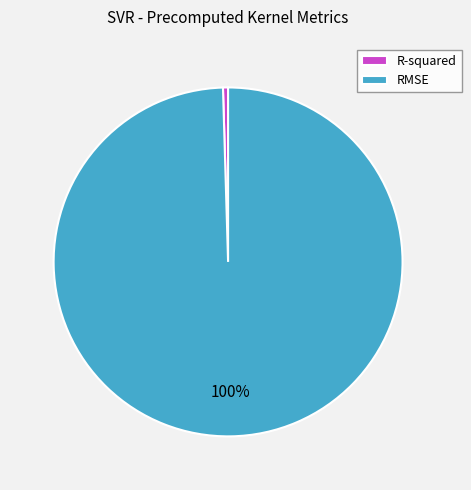

How many segments does this pie chart have?

2